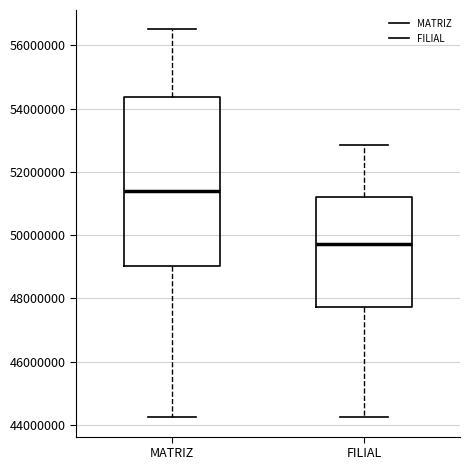

Reading left to right, transcribe this box plot: for each box, give where its median line is, the range the box spans, and where its two whiskers end, as read against the y-axis. The values are not printed on the chart, so give them approximately, as read against the axis.

MATRIZ: median 51400000, box 49000000 to 54400000, whiskers 44200000 to 56600000
FILIAL: median 49800000, box 47800000 to 51200000, whiskers 44200000 to 52800000